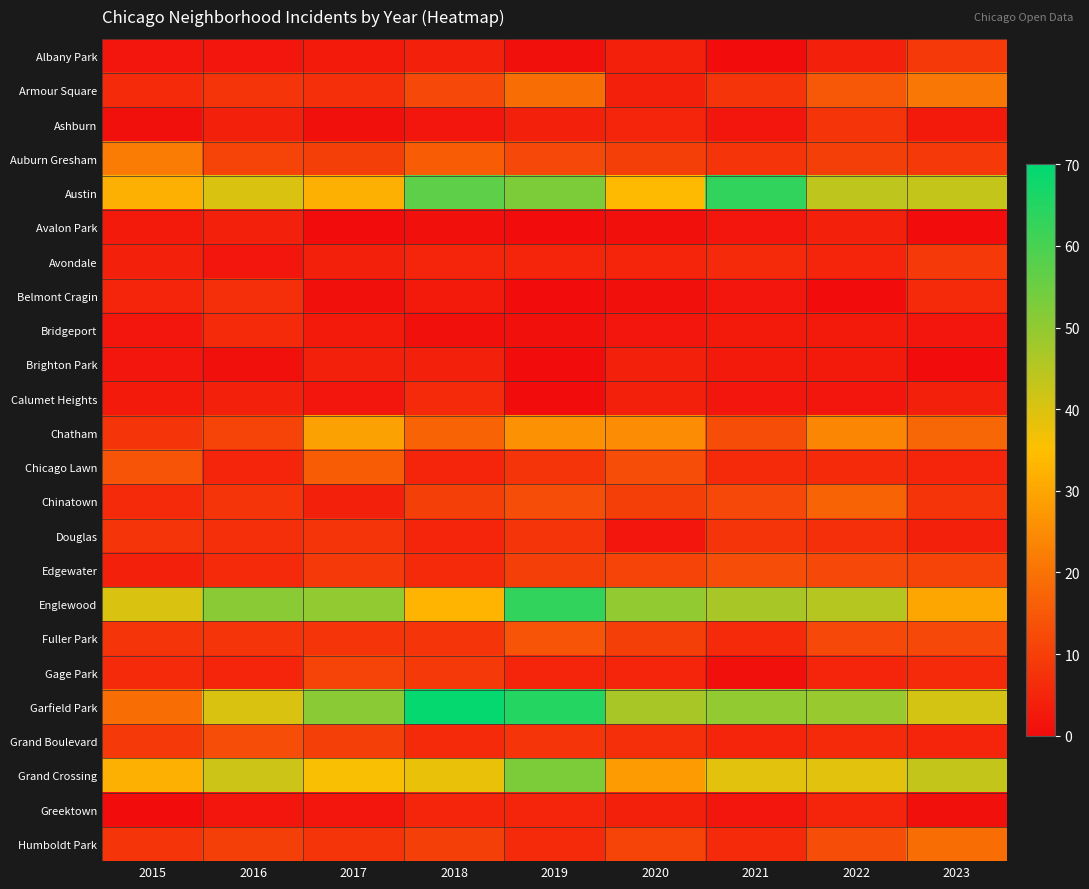

How many categories are shown in the chart?

9